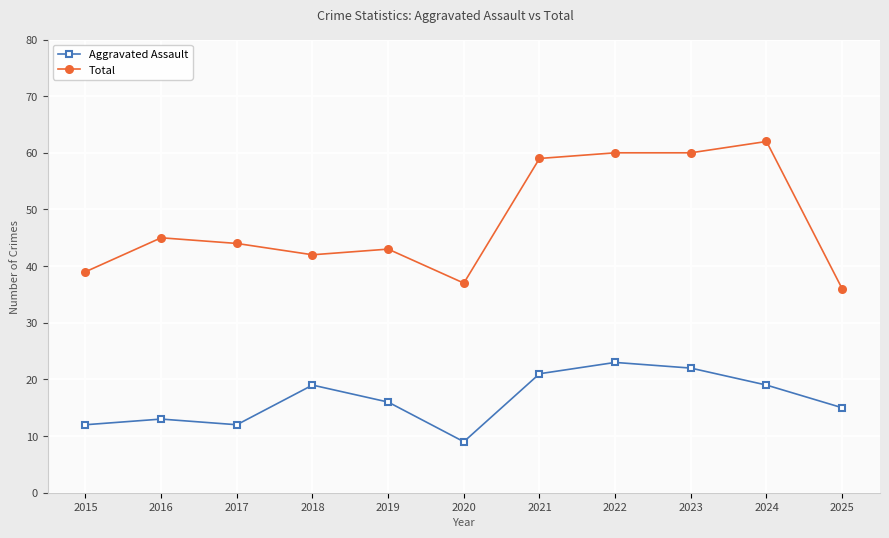

Where does the Aggravated Assault series first go above 16?

2018